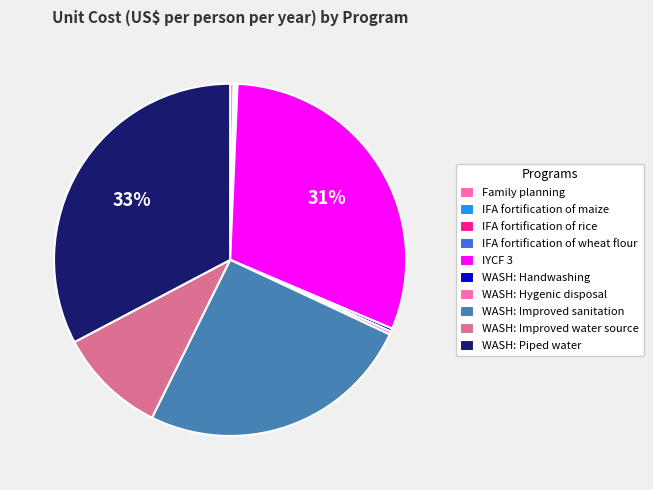

To the nearest percent, what is the difference between the largest and smallest slice percentages?

33%